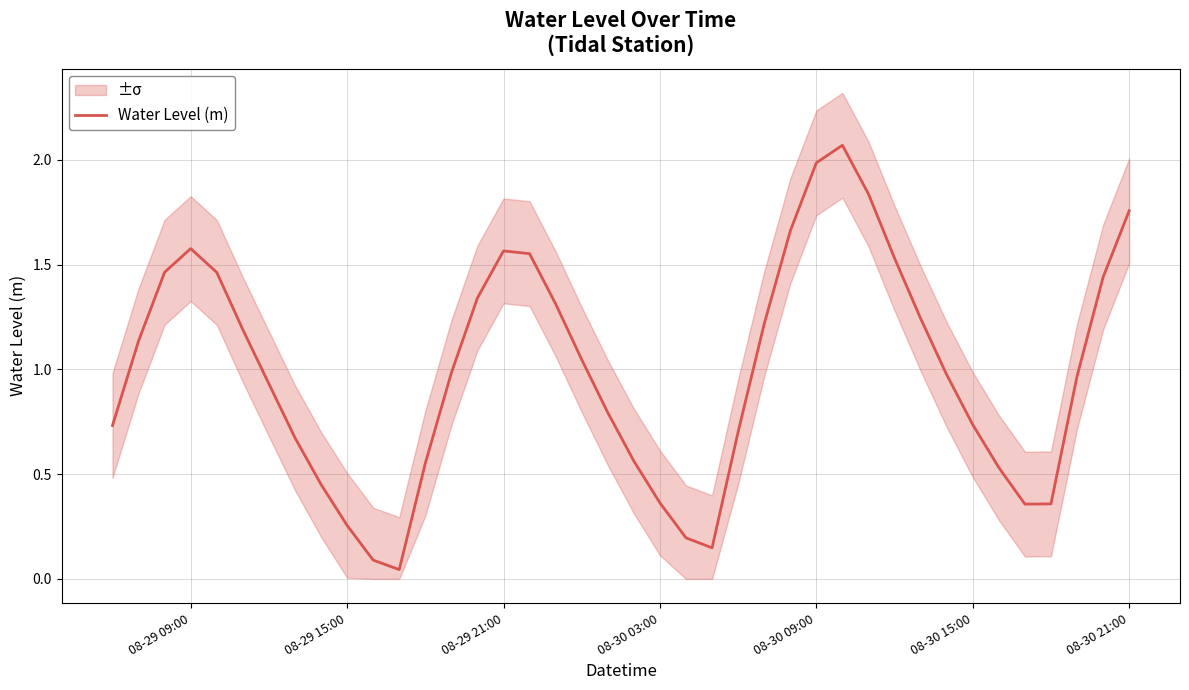

How many points are lower than both their immediate neighbors (excluding endpoints)?

3